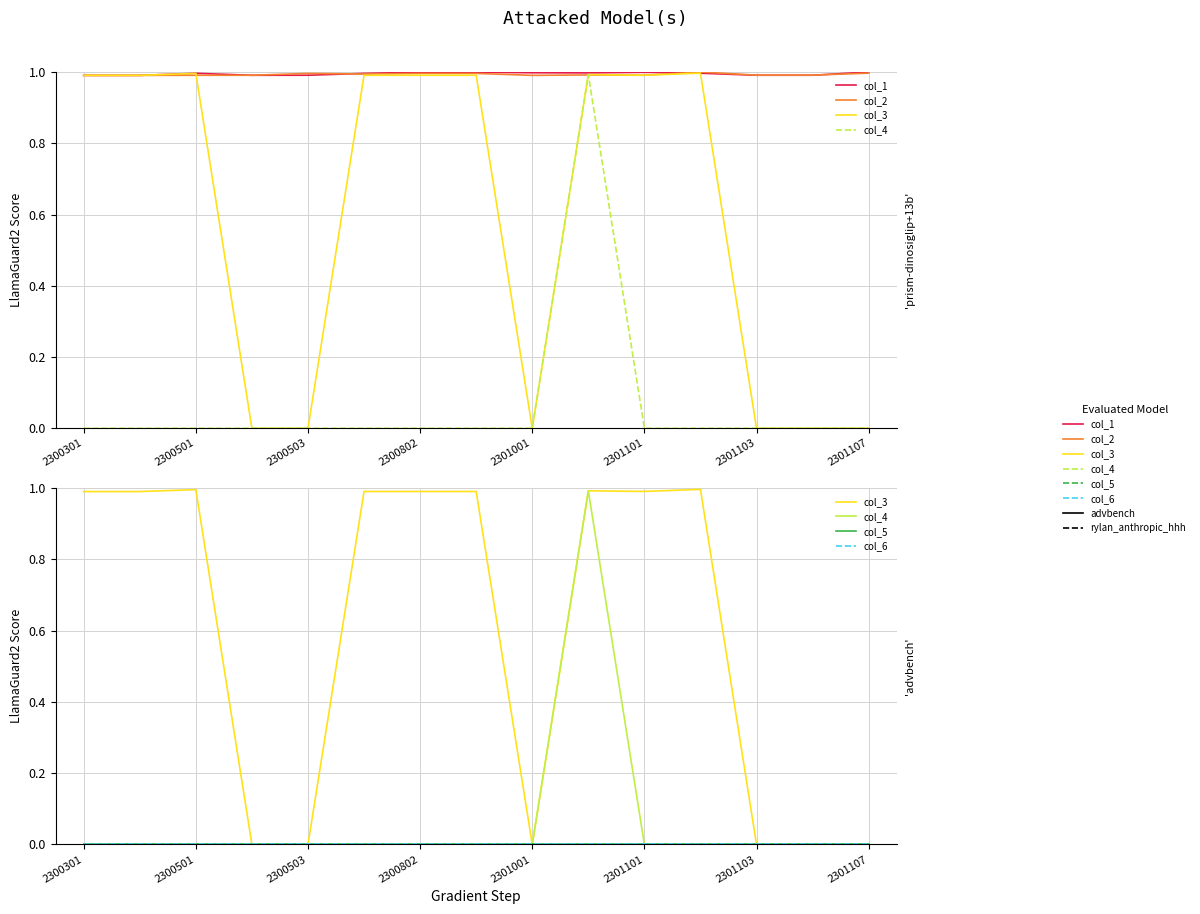

Count the number of categories in the chart.

15